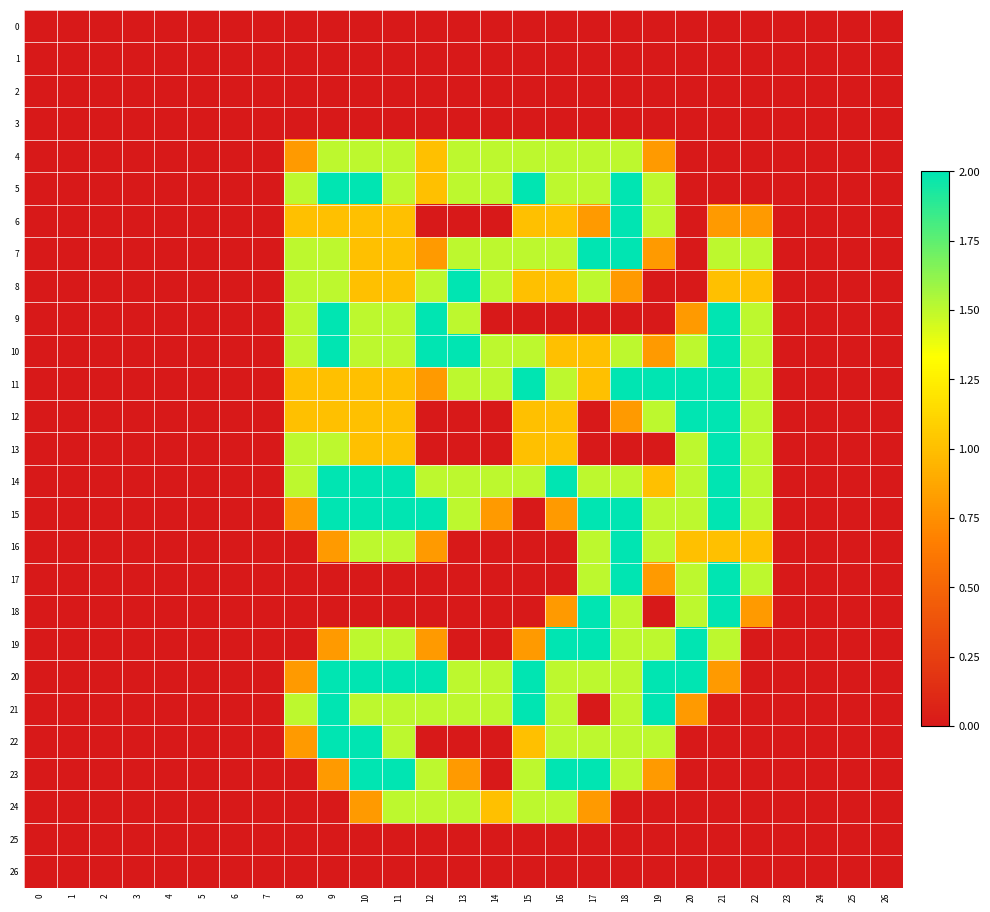

Which series has the largest range (max minus min)?

5